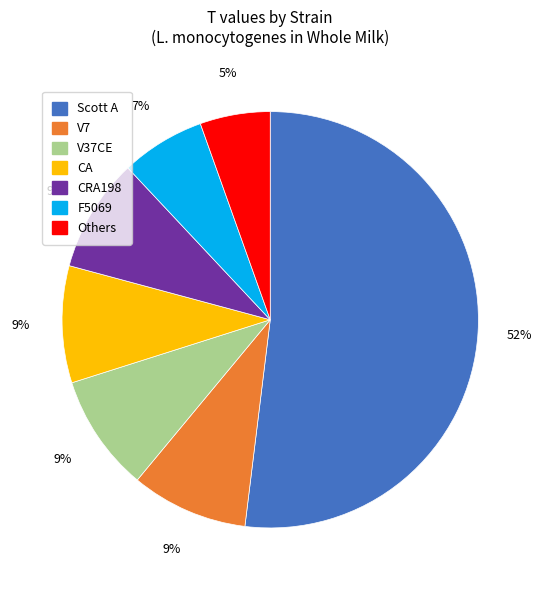

How many slices are in this pie chart?

7